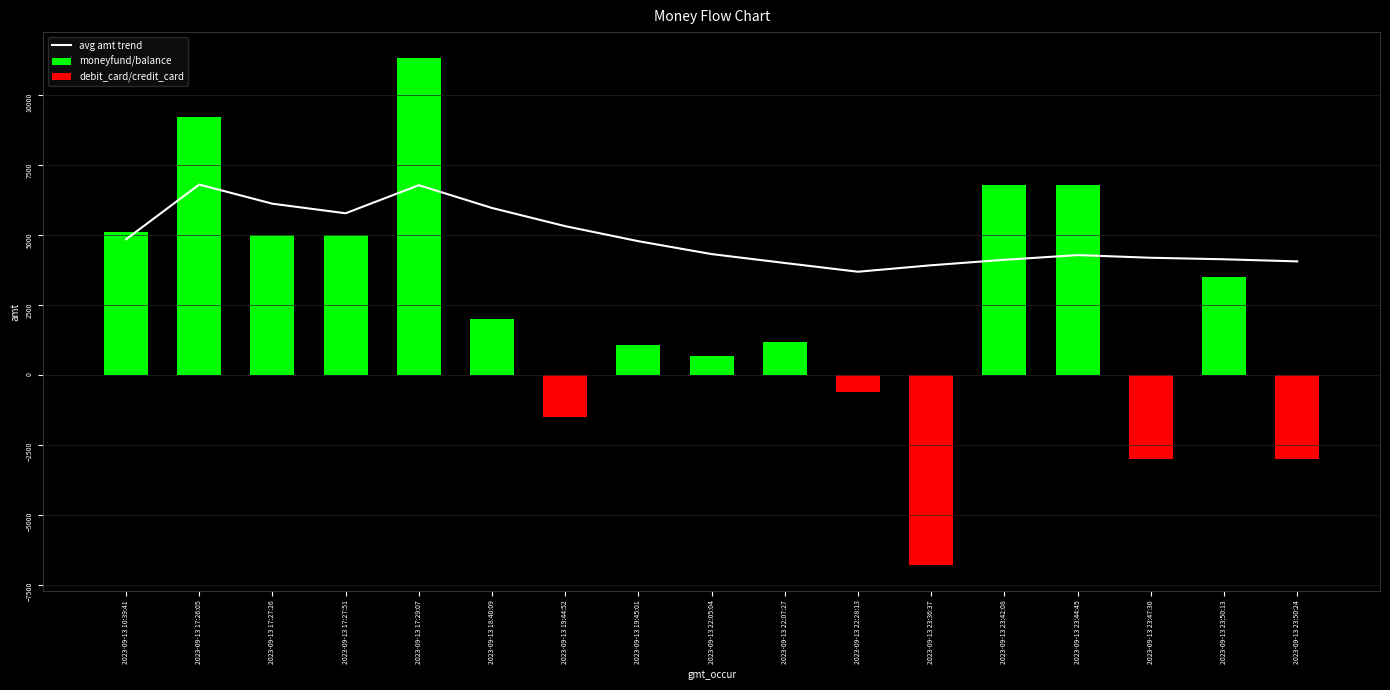

Rank the categories by debit_card/credit_card value from highest to lowest.

2023-09-13 10:39:41, 2023-09-13 17:26:05, 2023-09-13 17:27:26, 2023-09-13 17:27:51, 2023-09-13 17:29:07, 2023-09-13 18:40:09, 2023-09-13 19:45:01, 2023-09-13 22:05:04, 2023-09-13 22:07:27, 2023-09-13 23:42:08, 2023-09-13 23:44:45, 2023-09-13 23:50:13, 2023-09-13 22:28:13, 2023-09-13 19:44:52, 2023-09-13 23:47:30, 2023-09-13 23:50:24, 2023-09-13 23:36:37